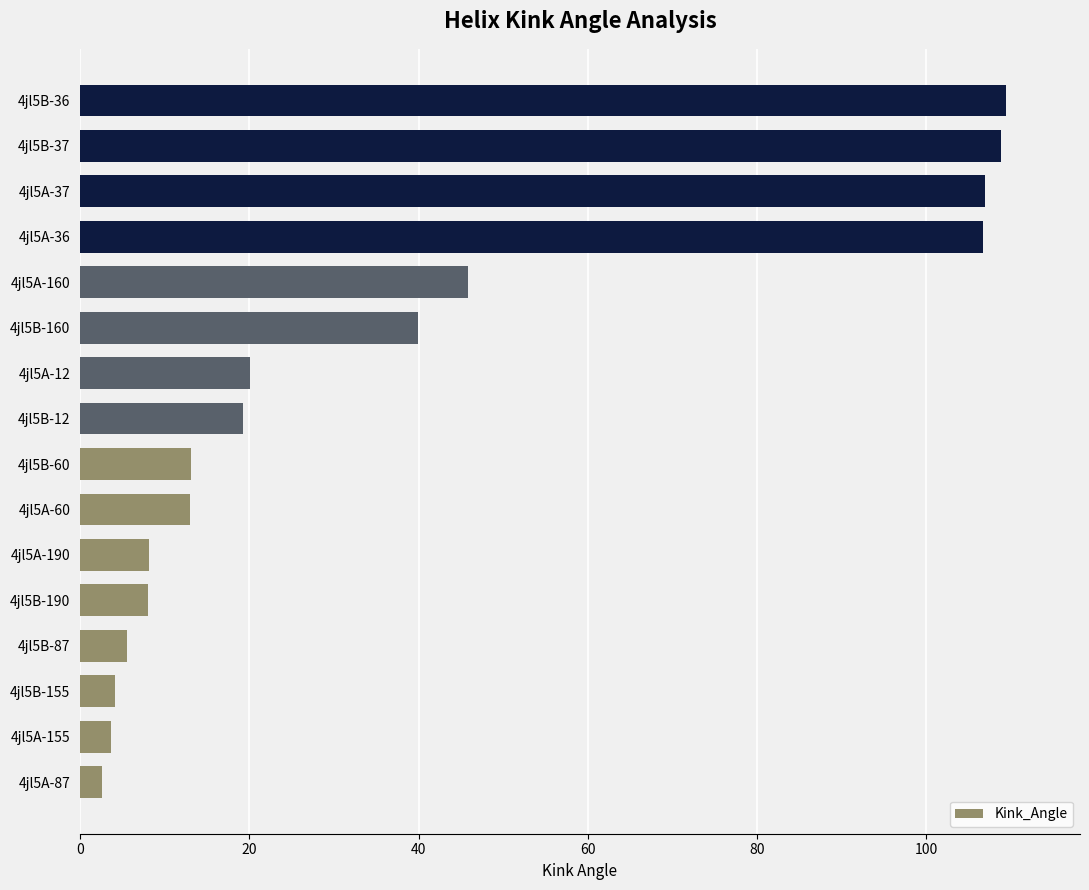

Approximately how many times larger is the value at 4jl5B-36 compared to 4jl5B-160?

2.7